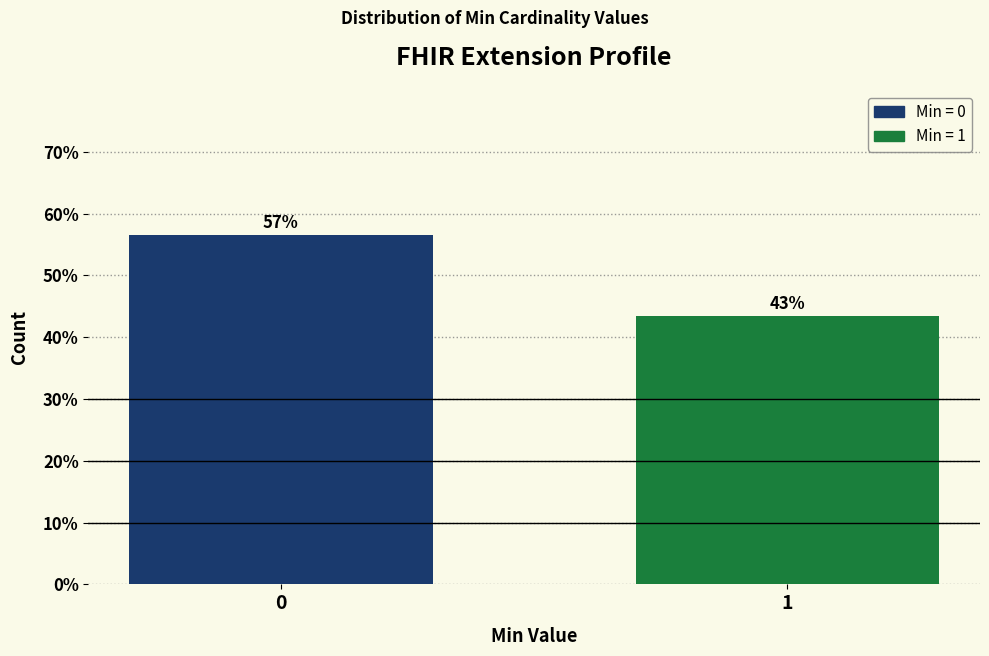

Does the chart contain any negative values?

No